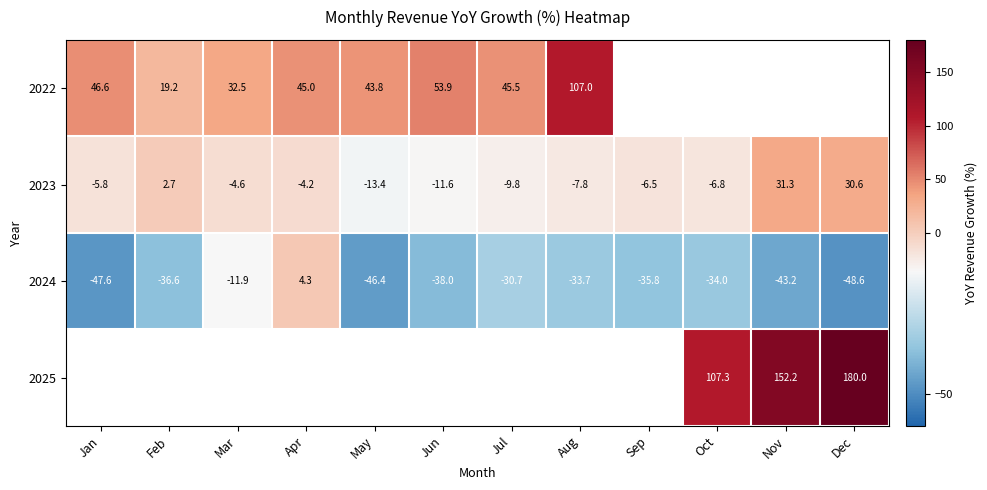

What is the highest value of the 2023 series?

31.3